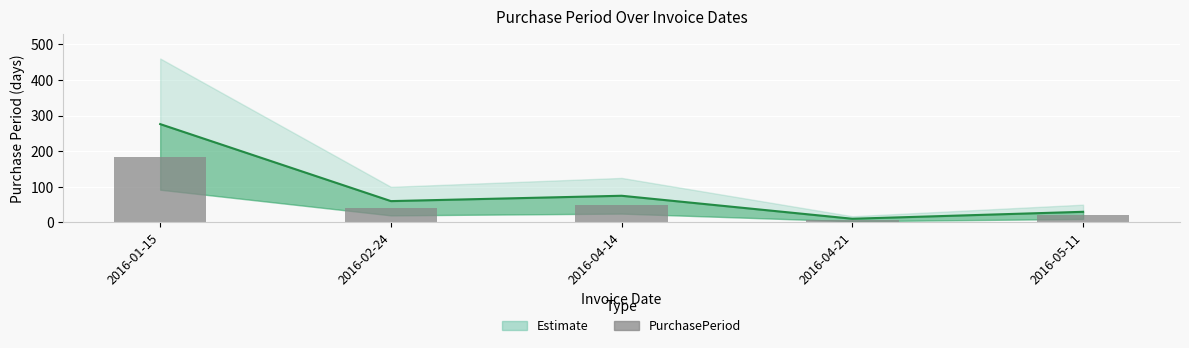

True or false: the data shows 40 at 2016-02-24.

True